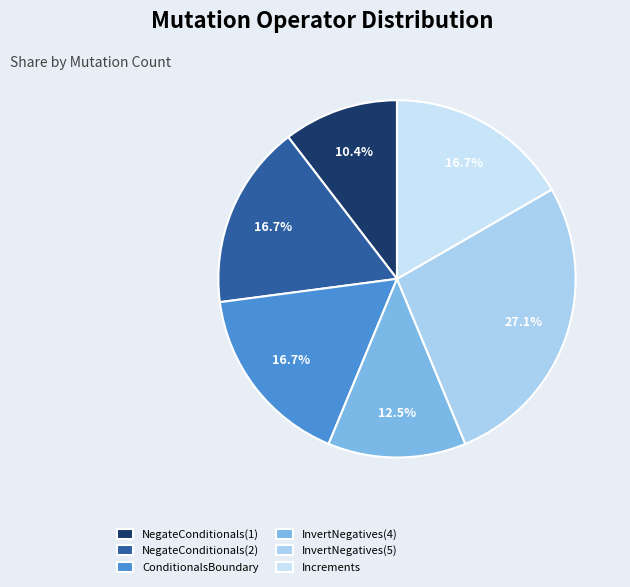

How many segments does this pie chart have?

6